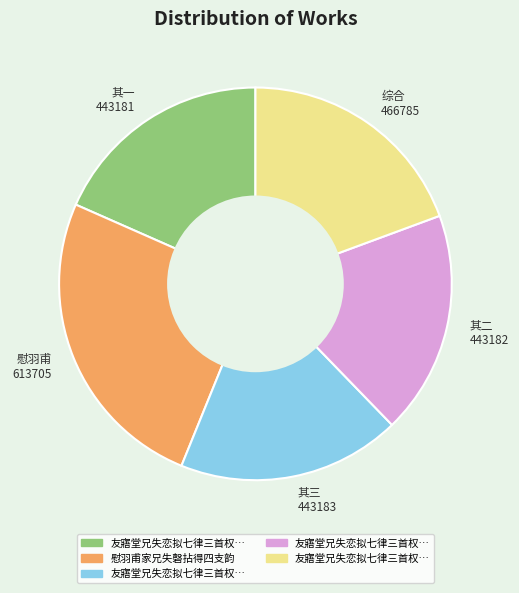

Is it true that 其一 443181 is 4% of the pie?

False